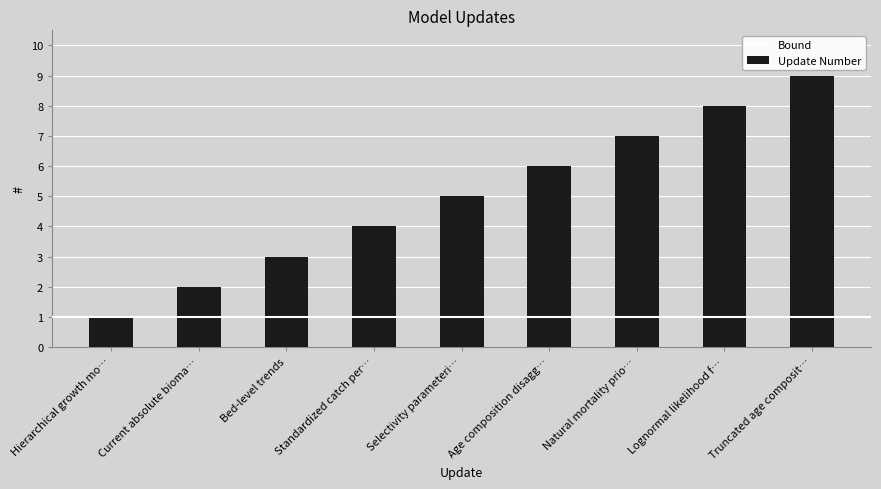

True or false: the data shows 3 at Current absolute bioma….

False